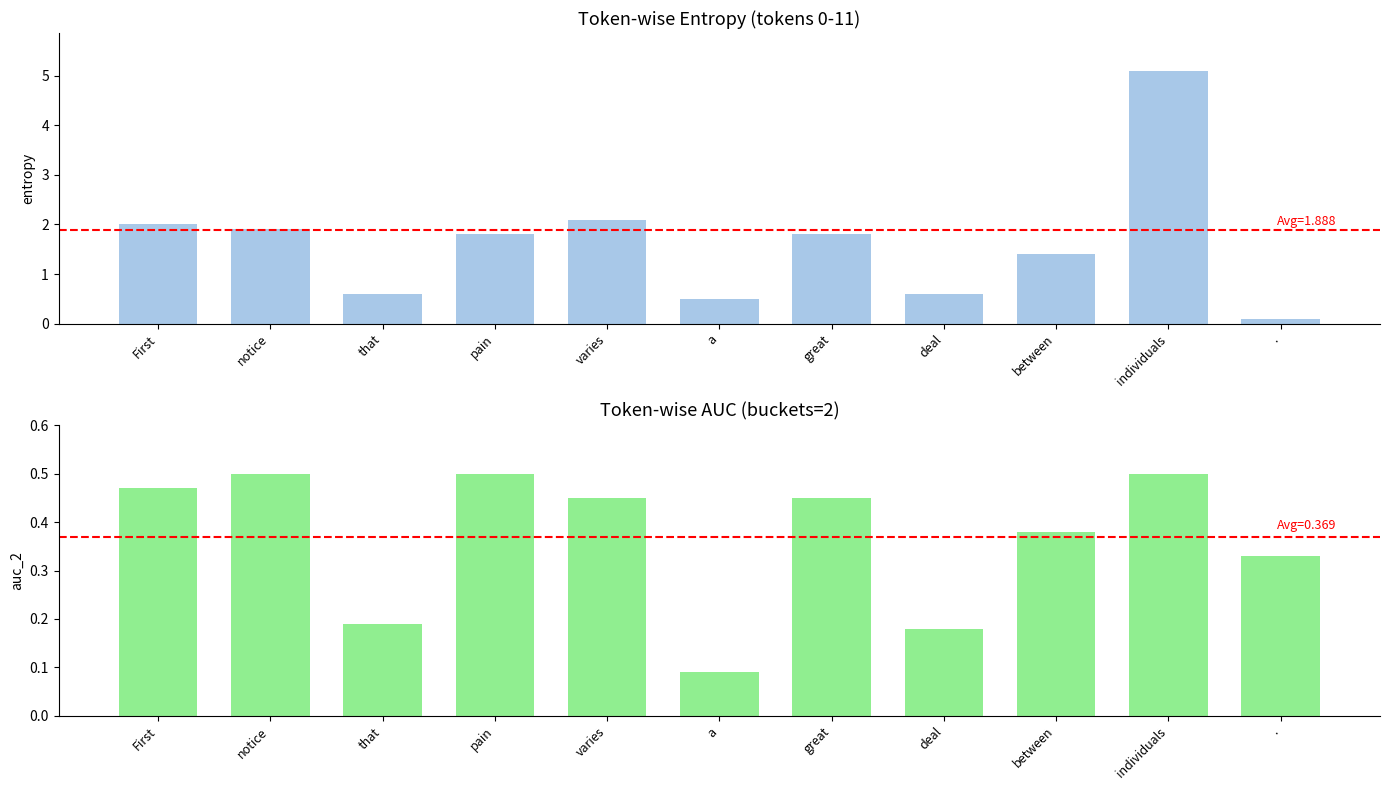

List the labels in order of auc_2 value, largest first.

notice, pain, individuals, First, varies, great, between, ., that, deal, a